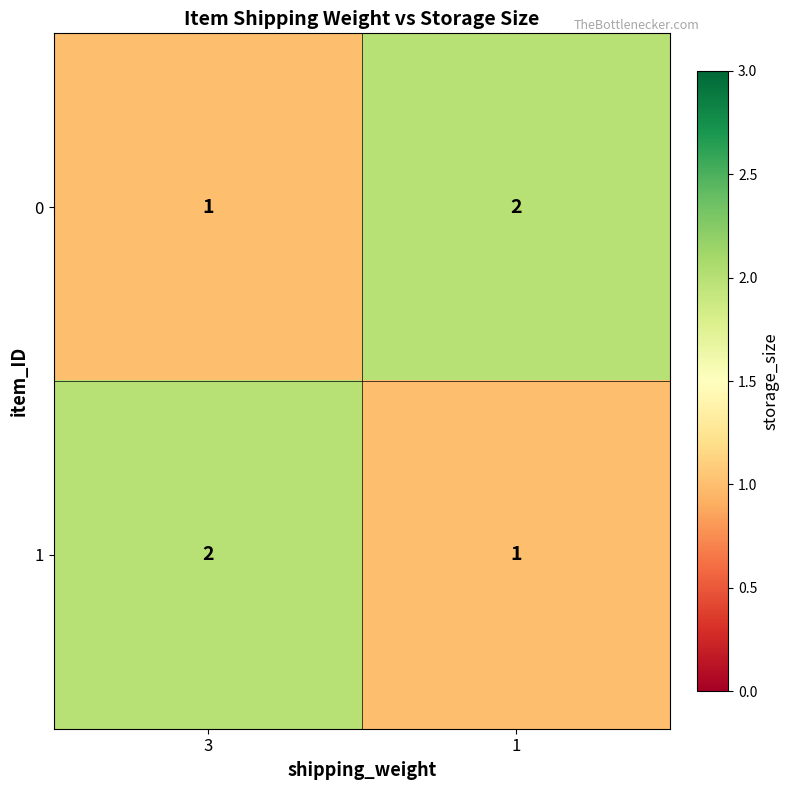

What is the sum of all 0 values?

3